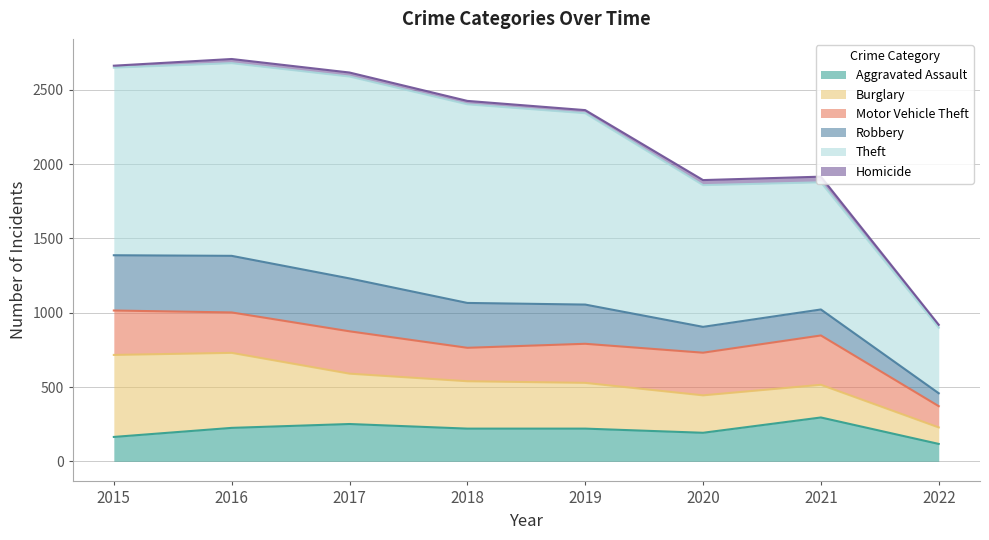

What is the total value across all series at 2017?

2617